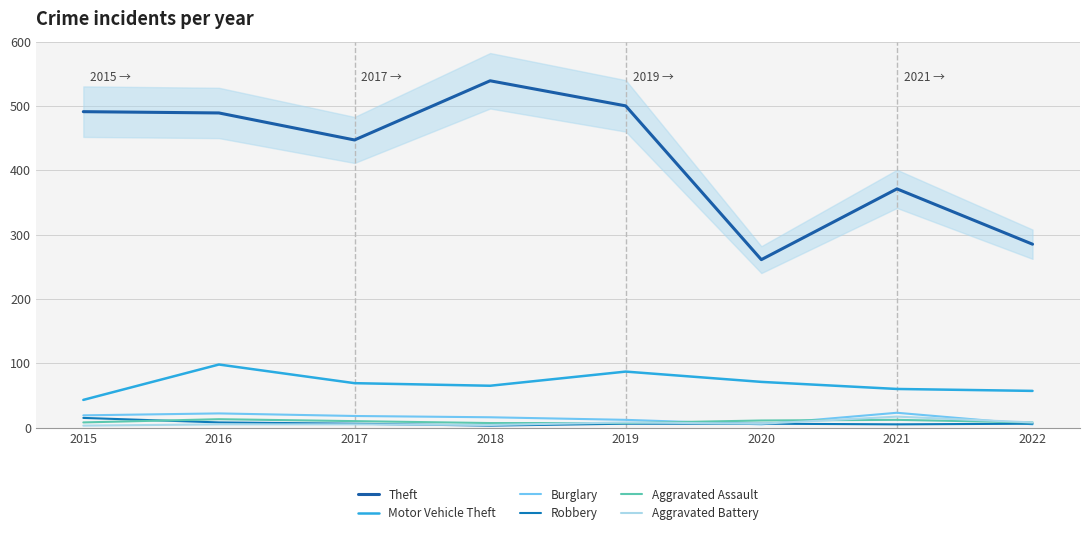

In Burglary, how many points are lower than both neighbors (excluding endpoints)?

1